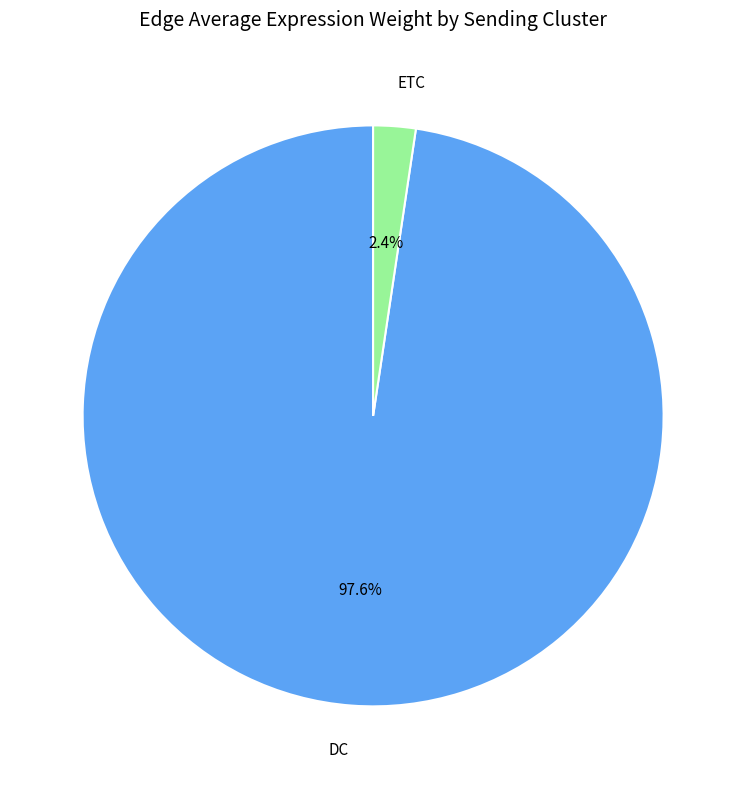

Count the number of slices in the pie.

2